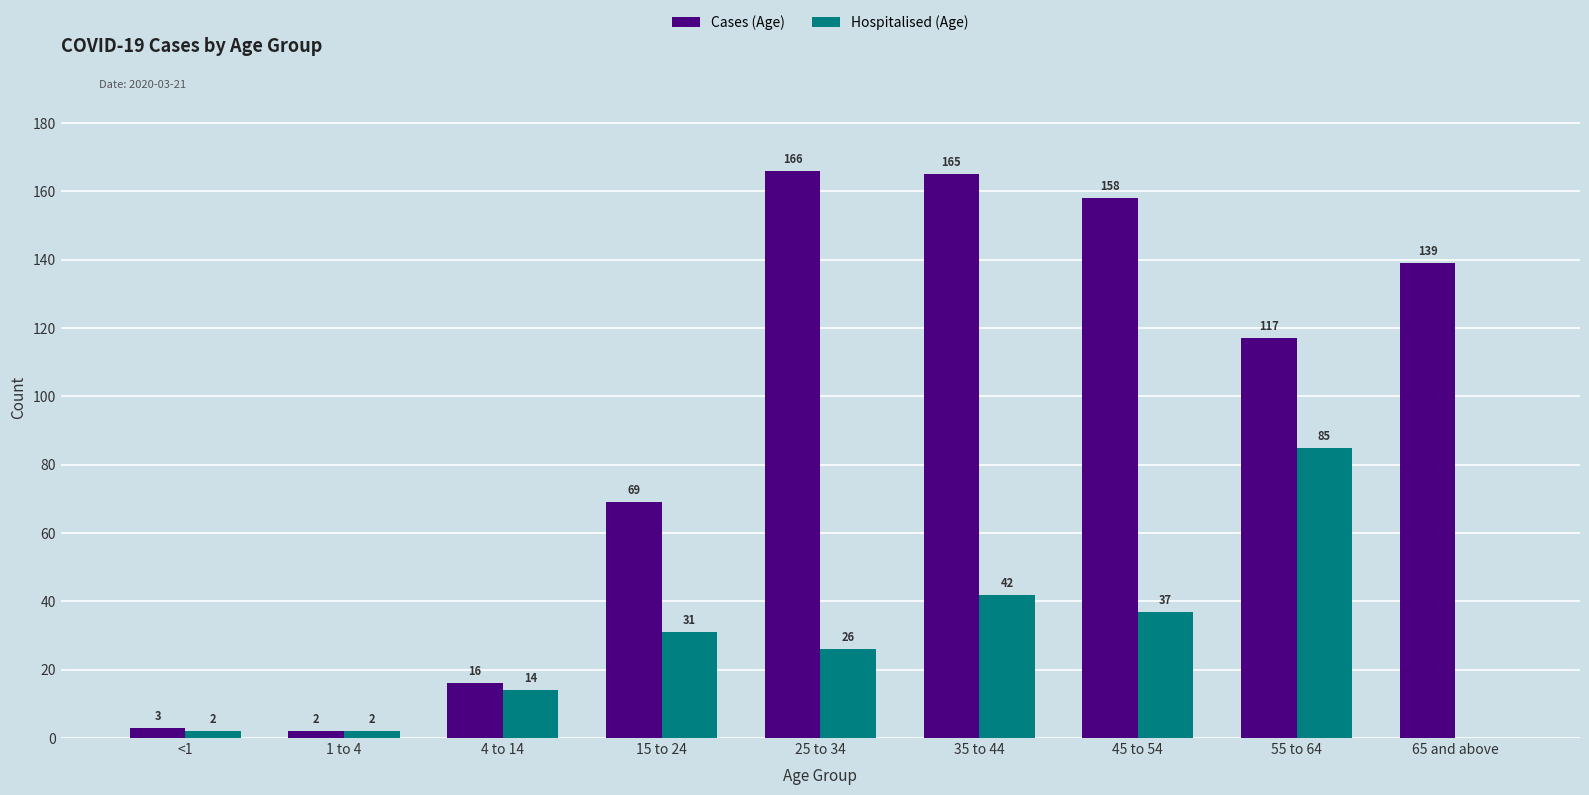

Where does the Hospitalised (Age) series first go above 26?

15 to 24